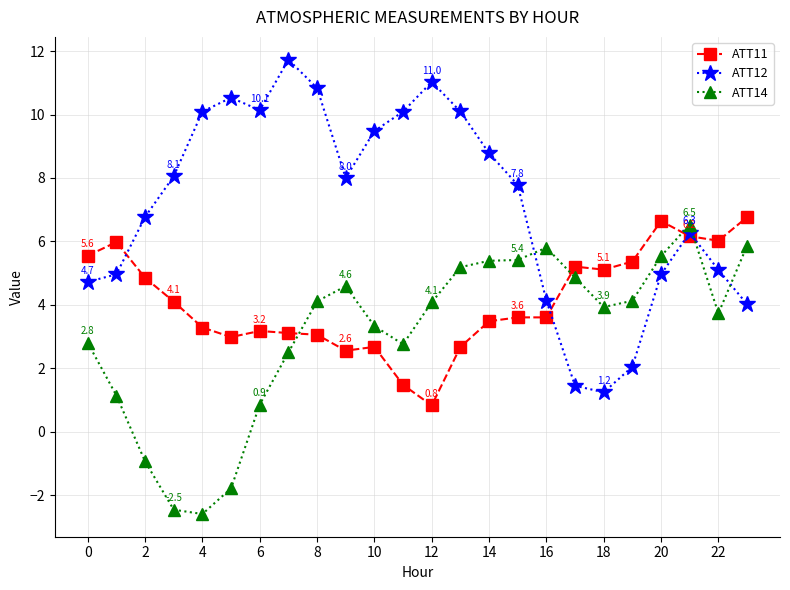

True or false: ATT11 has more than 0 points higher than both neighbors.

True